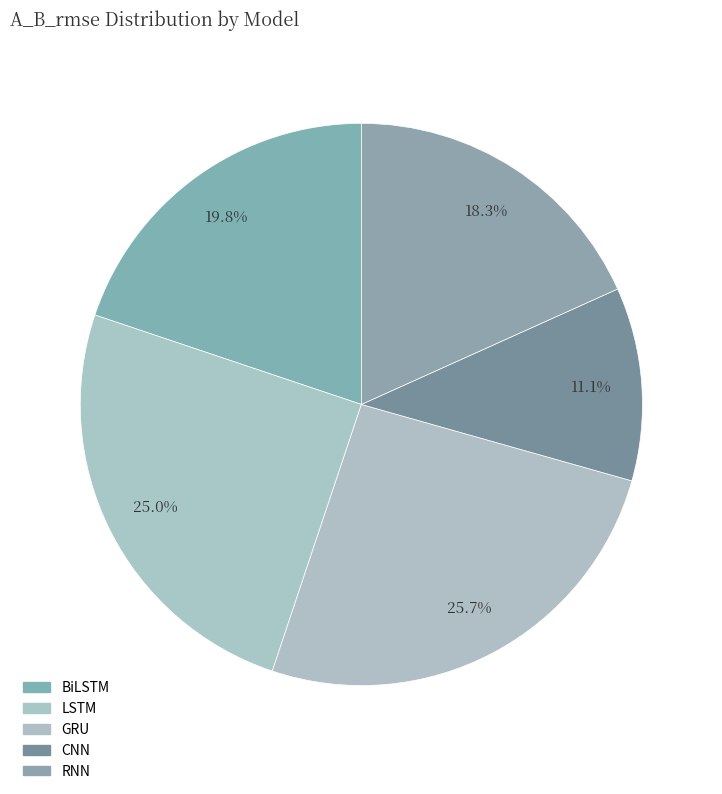

Count the number of slices in the pie.

5